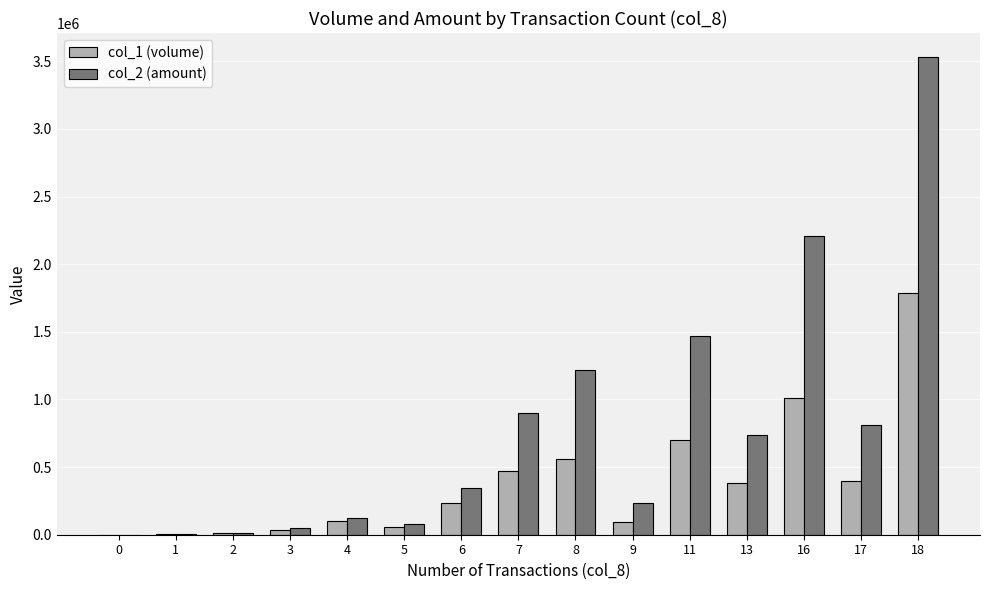

The value of col_2 (amount) at 11 is 2078600. True or false?

False